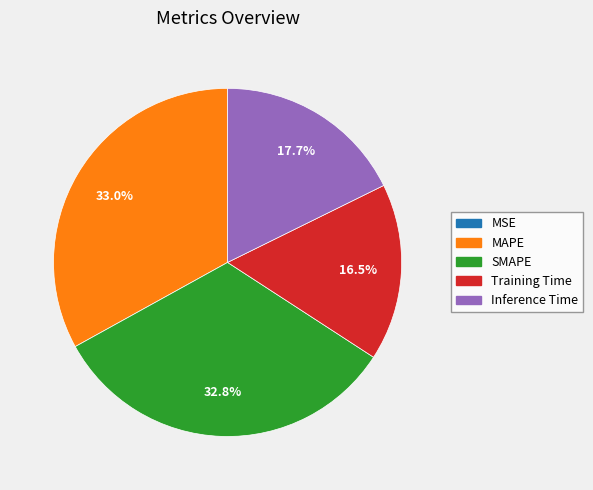

What portion of the pie excludes Training Time?

83.5%